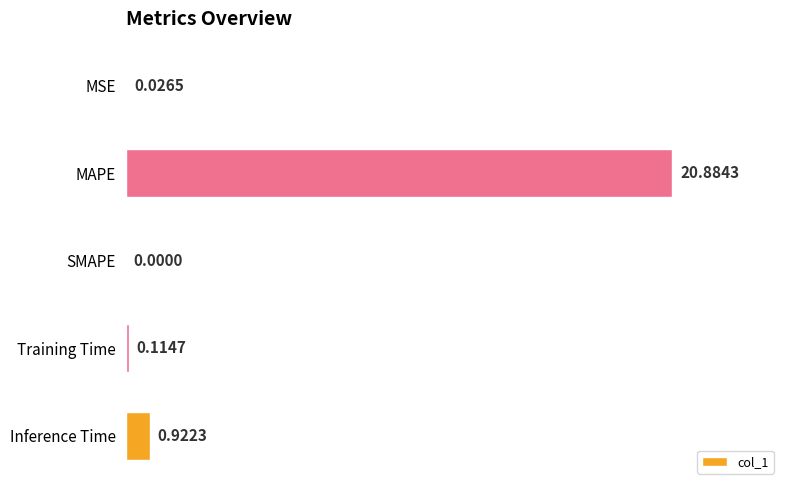

What is the change in value from MAPE to Inference Time?

-20.0